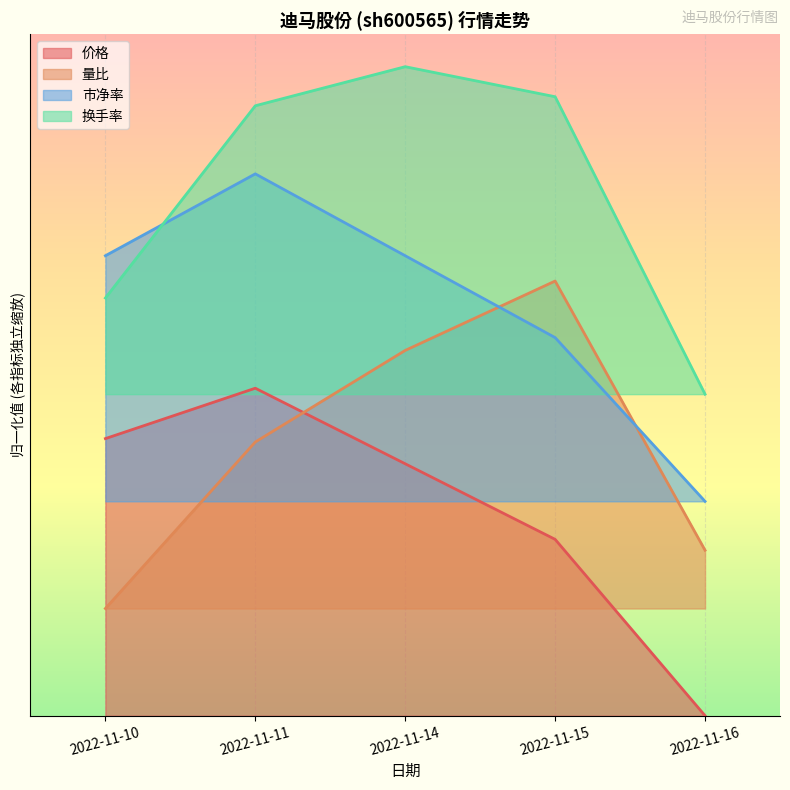

Which series changed the most between 2022-11-10 and 2022-11-16?

价格